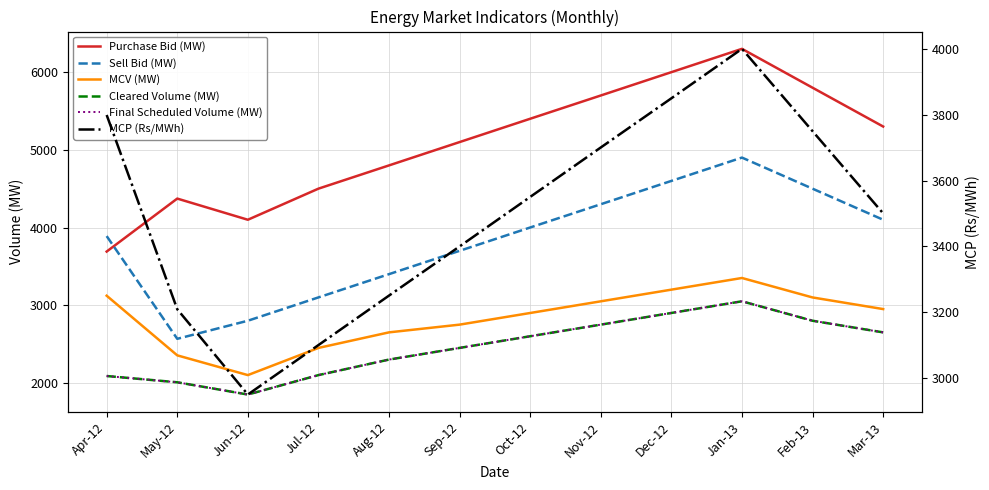

What is the difference between the highest and lowest values at Mar-13?

2650.0